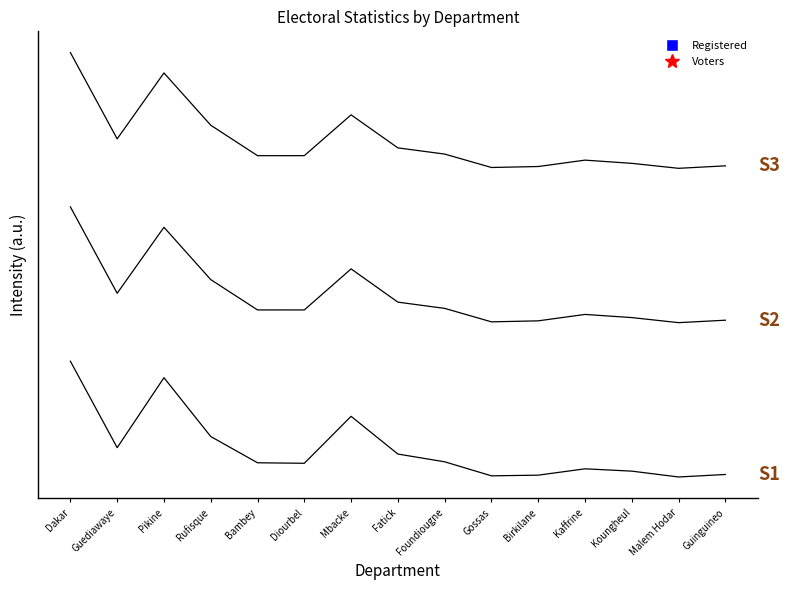

Is this an area chart (filled region under the line)?

No